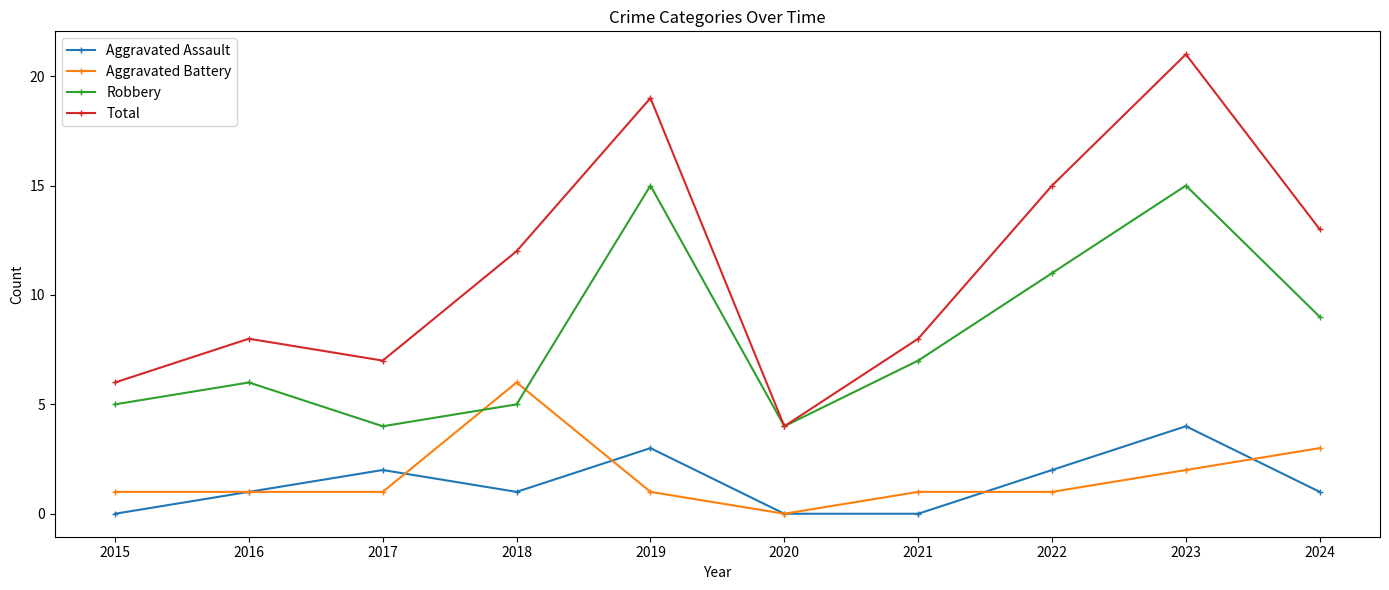

At how many categories does at least one series exceed 18?

2